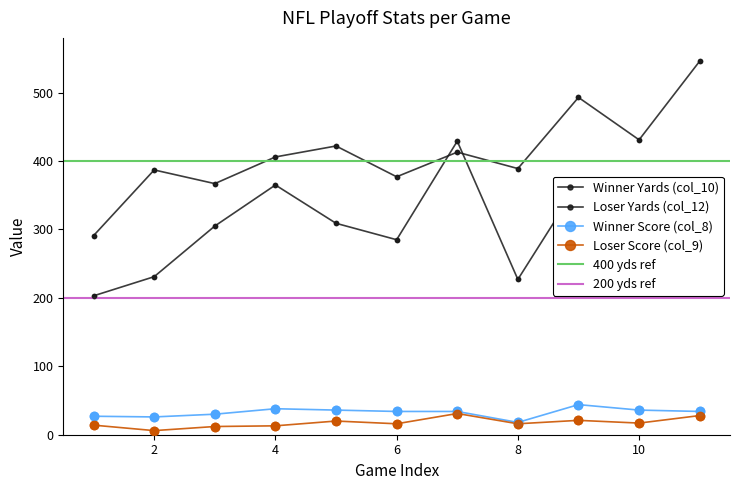

What is the total value across all series at 7?

907